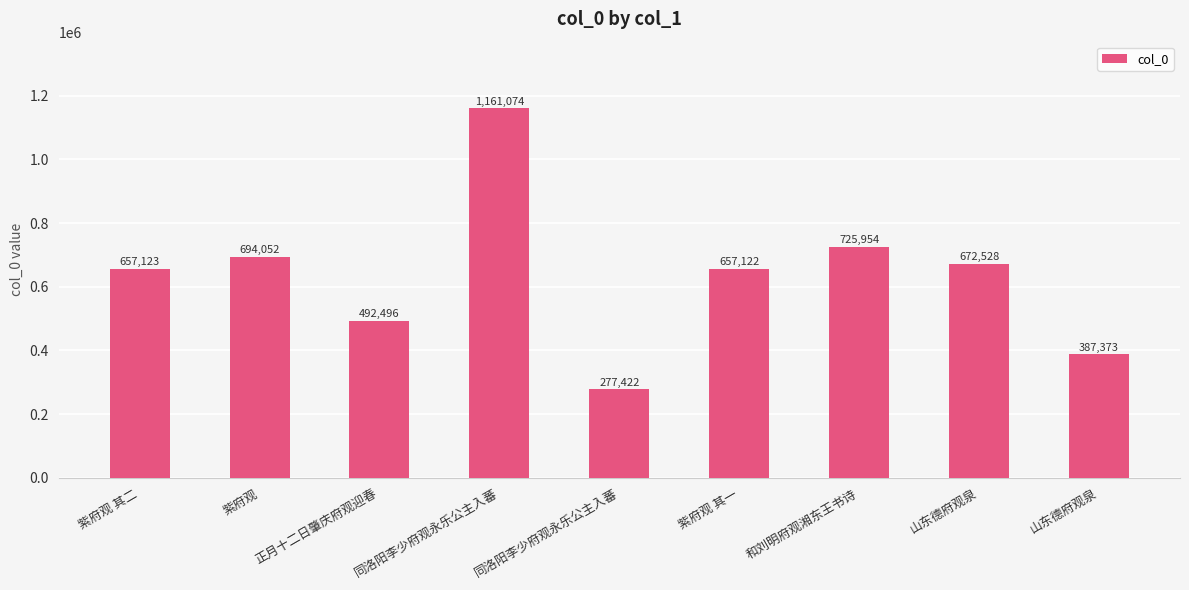

How many bars are there in total?

9